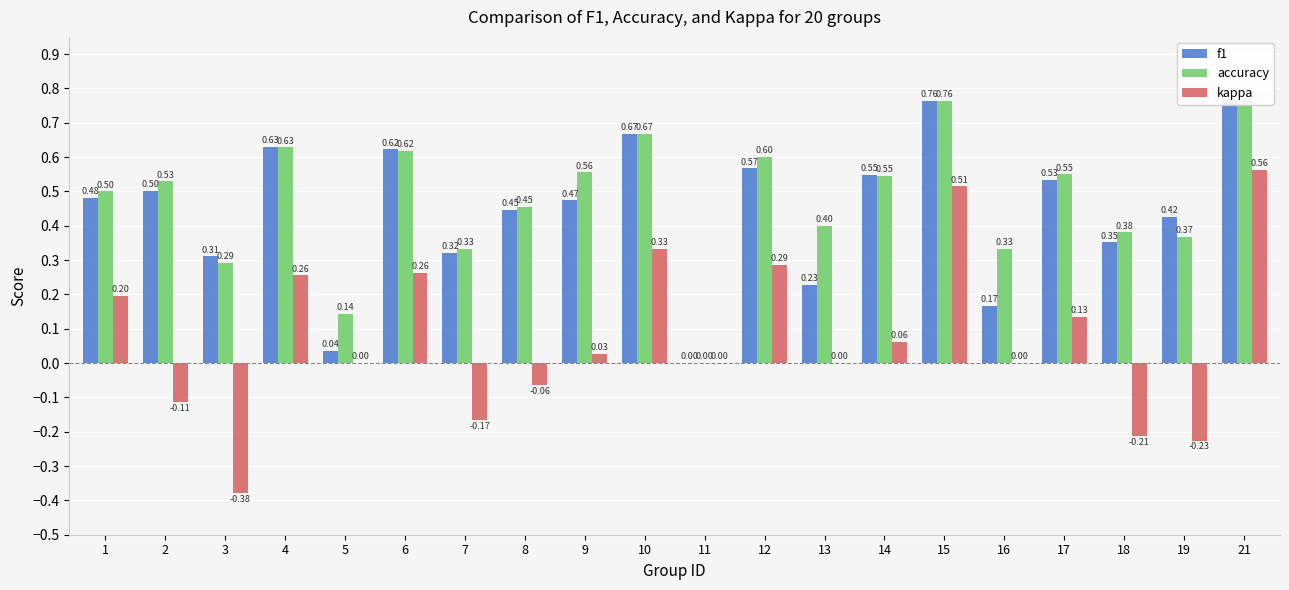

What is the difference between the maximum and second lowest values in the accuracy series?

0.6